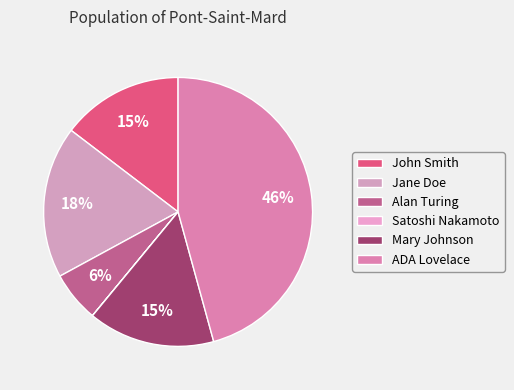

What percentage do Satoshi Nakamoto and Alan Turing together represent?

6.1%